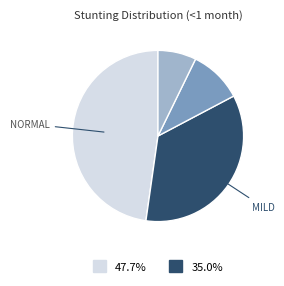

Is there a majority slice in this chart?

No